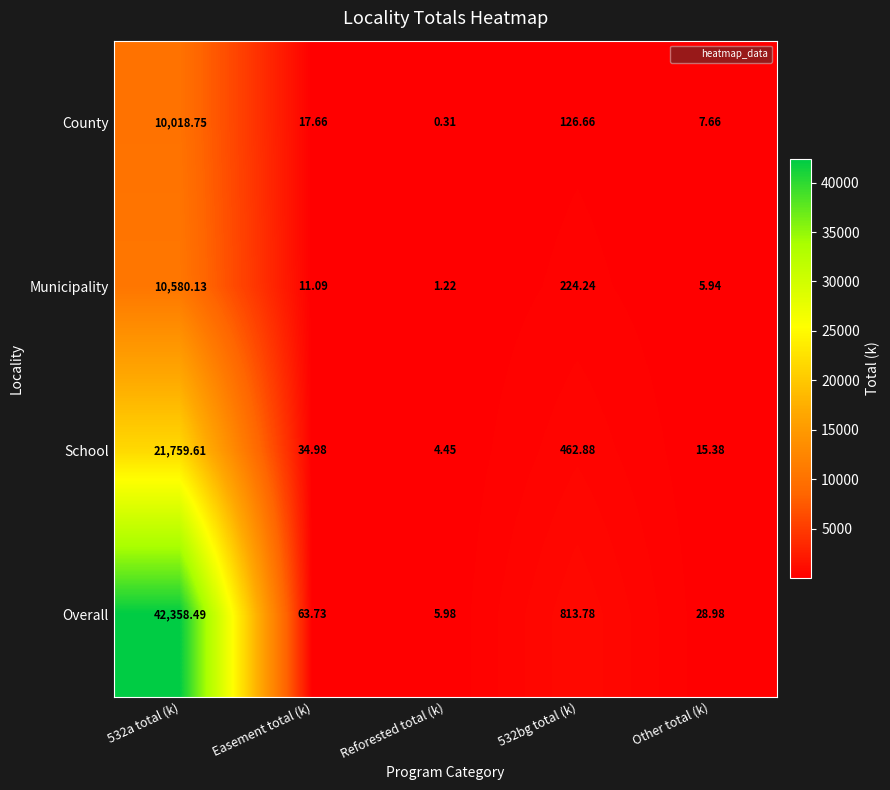

How many data points in Municipality are less than 11?

2